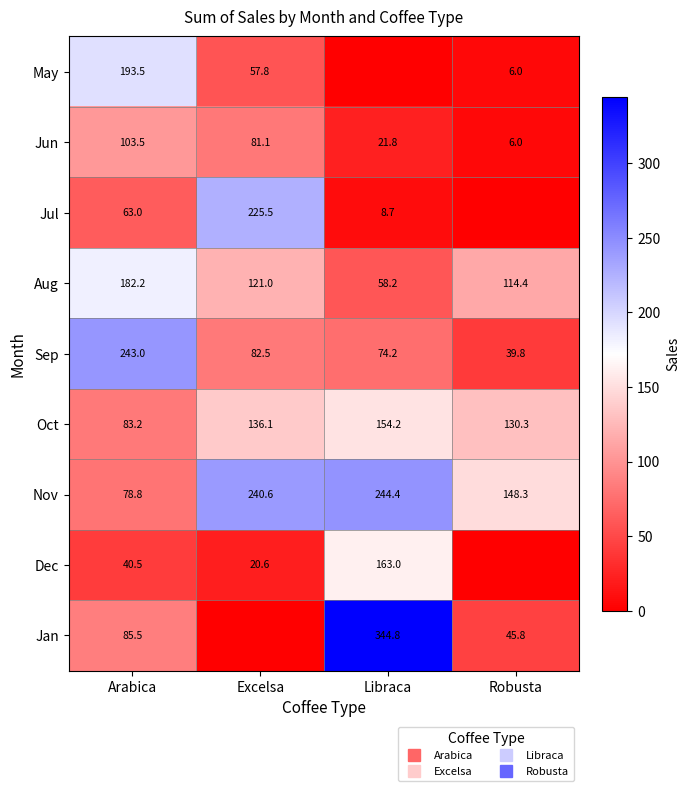

Rank the categories by Jun value from highest to lowest.

Arabica, Excelsa, Libraca, Robusta